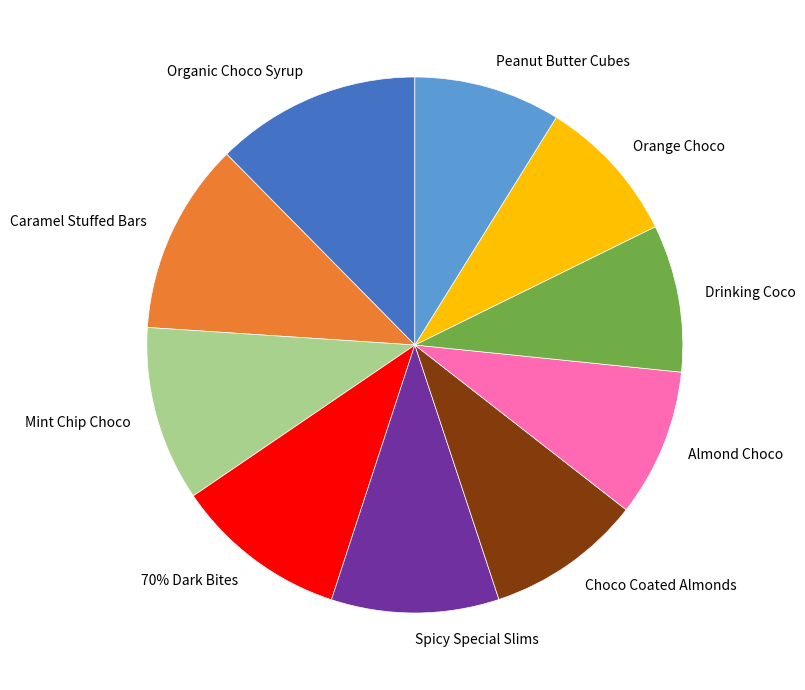

What percentage is the Peanut Butter Cubes slice, to the nearest percent?

9%